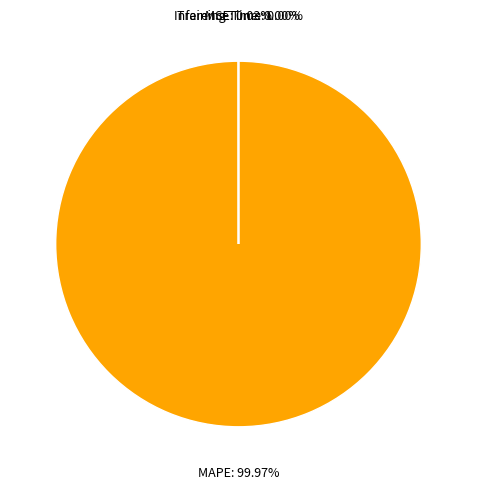

Does any single category account for the majority?

Yes